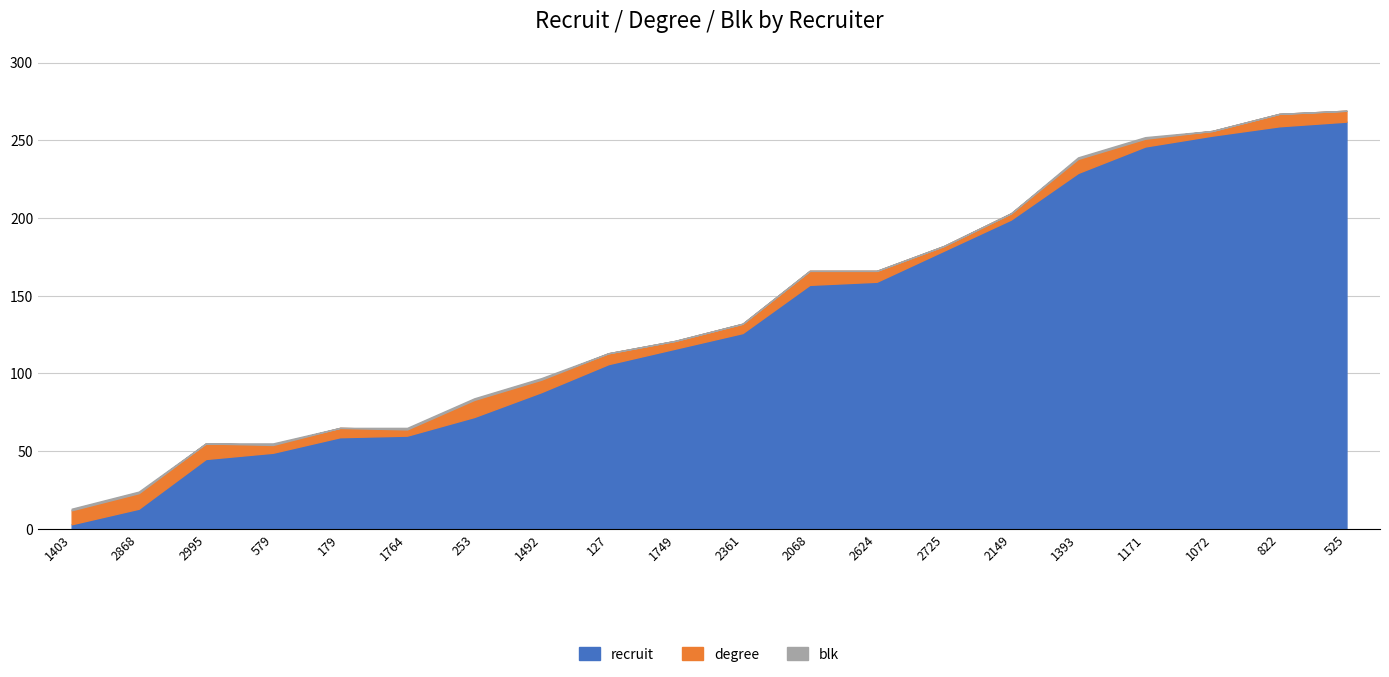

At how many categories does at least one series exceed 16?

18